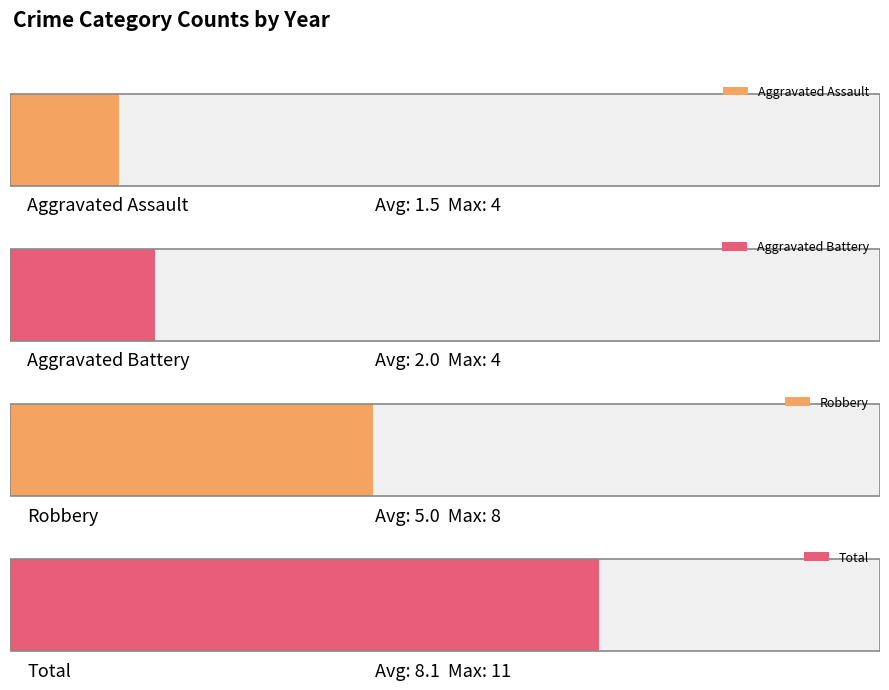

Rank the series by their maximum value, from lowest to highest.

Aggravated Assault, Aggravated Battery, Robbery, Total